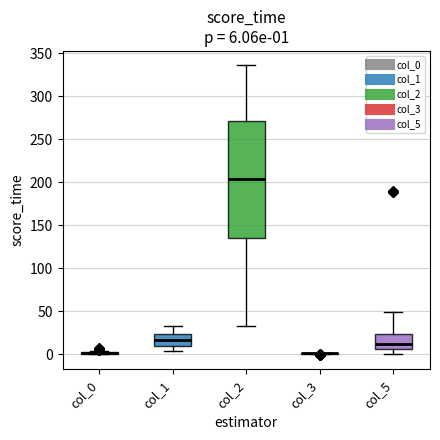

Which box is the tallest, from its lower edge to its upper edge?

col_2